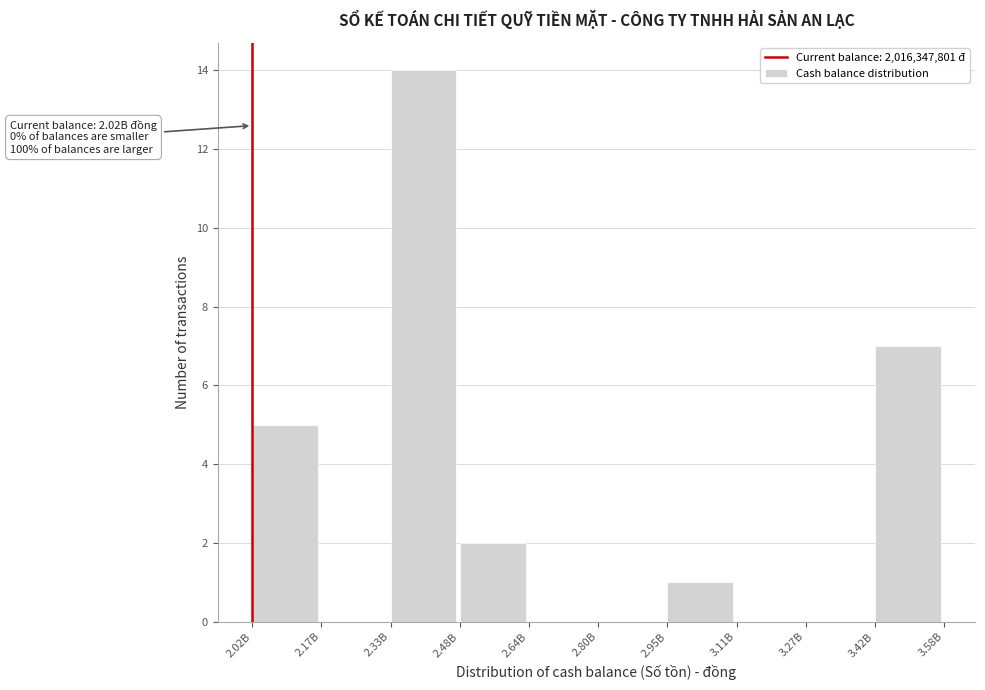

Reading left to right, what are all the values shown in this chart?

2.02B=5	2.17B=0	2.33B=14	2.48B=2	2.64B=0	2.80B=0	2.95B=1	3.11B=0	3.27B=0	3.42B=7